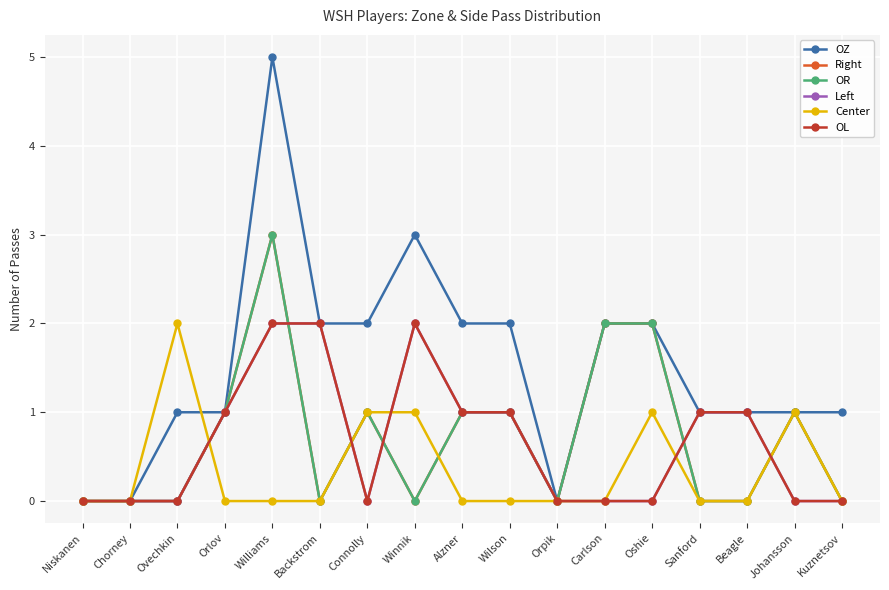

Does the chart have visible grid lines?

Yes